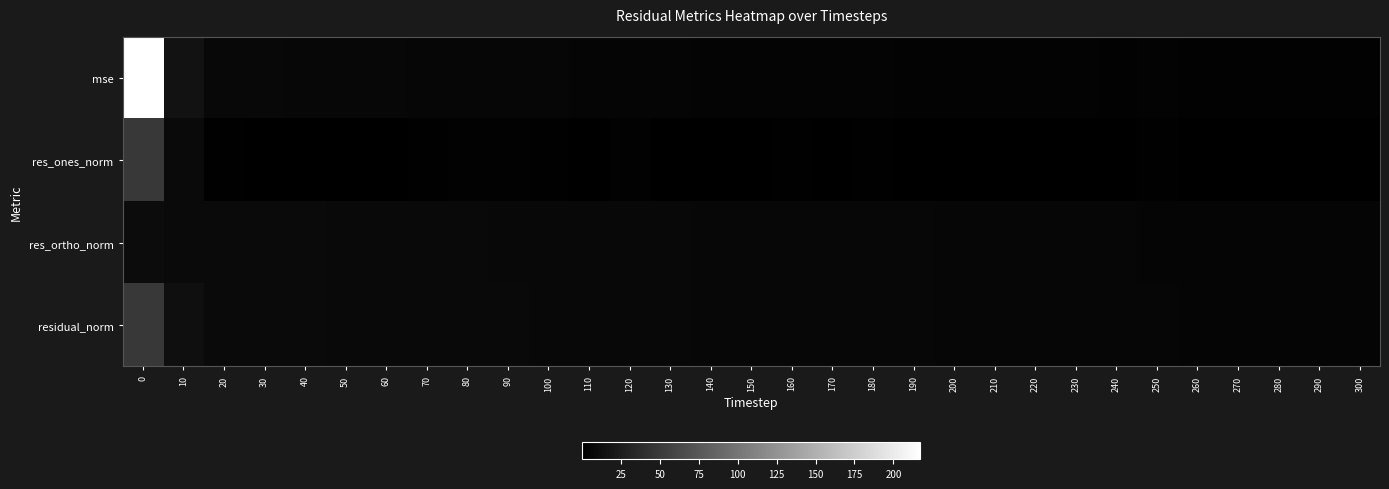

The value of residual_norm at 100 is 7.6. True or false?

True